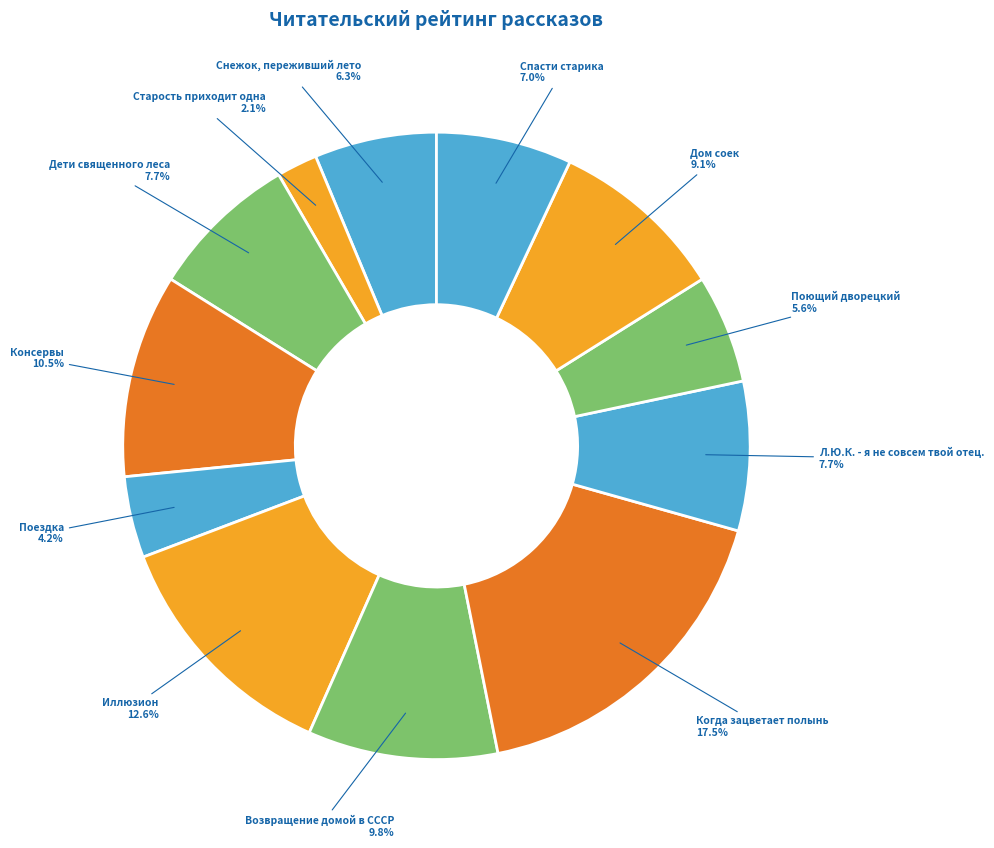

The Дом соек slice represents 20% of the pie. True or false?

False